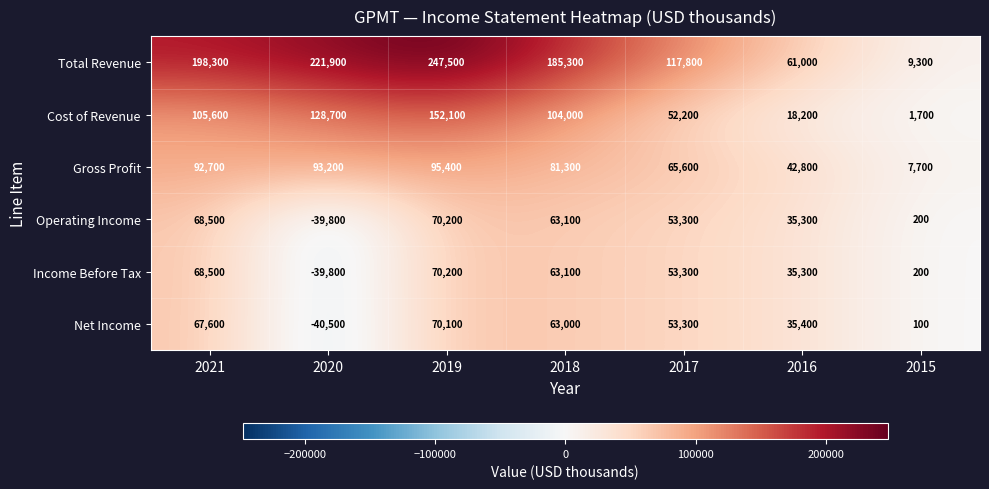

At which category is the sum across all series the highest?

2019